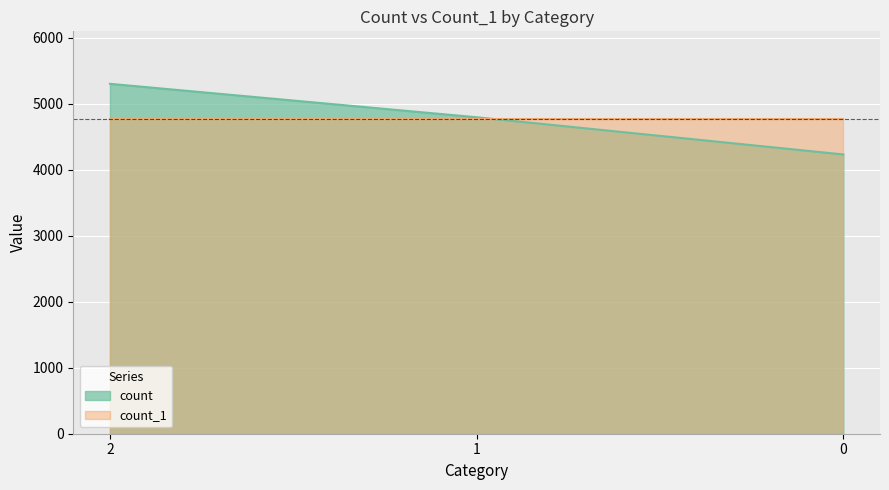

What is the approximate value at 1, to the nearest 100?

4800